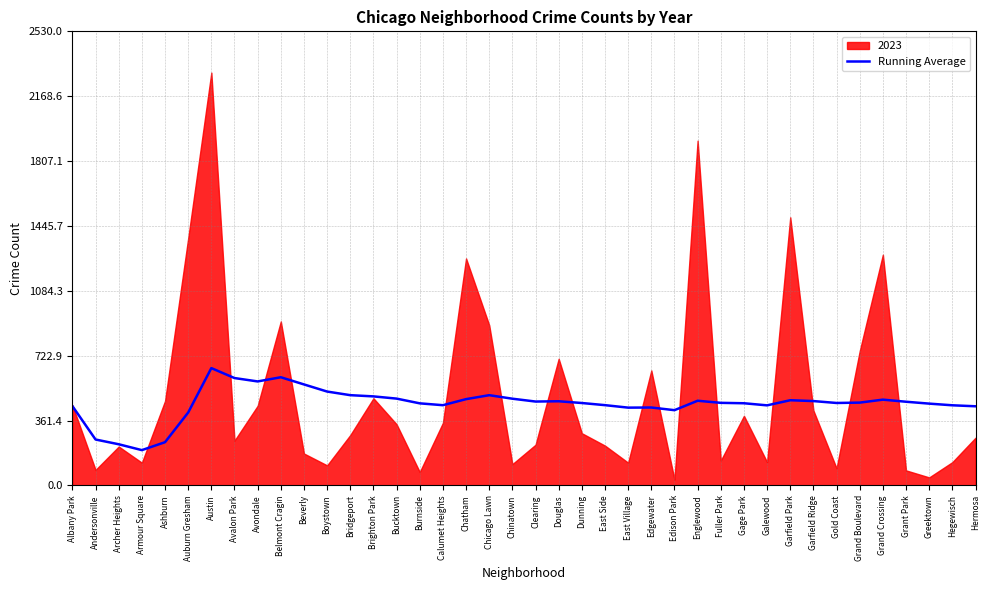

True or false: Running Average has a value of 602.9 at Belmont Cragin.

True